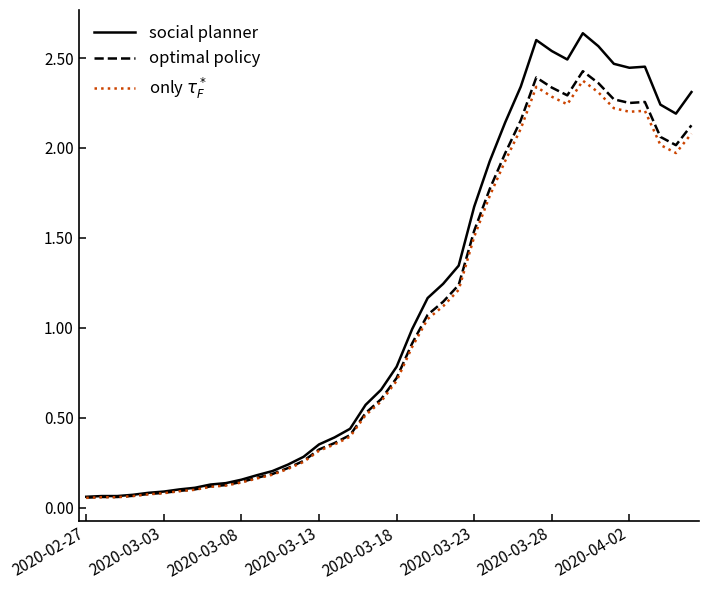

Which series has the widest spread of values?

social planner